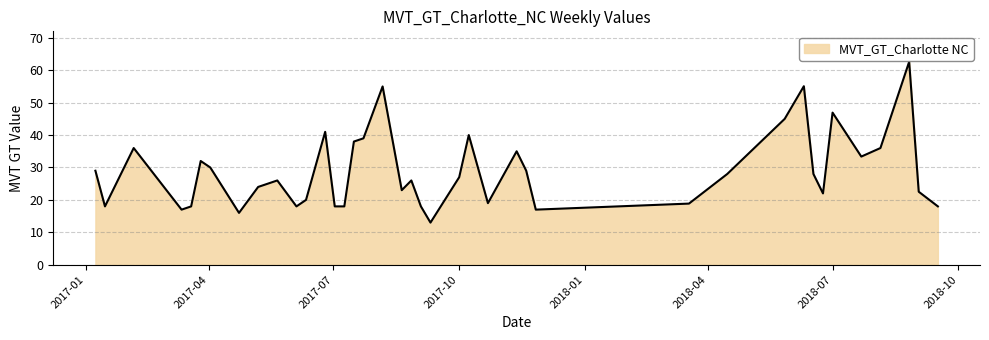

How many values are below 27?

20